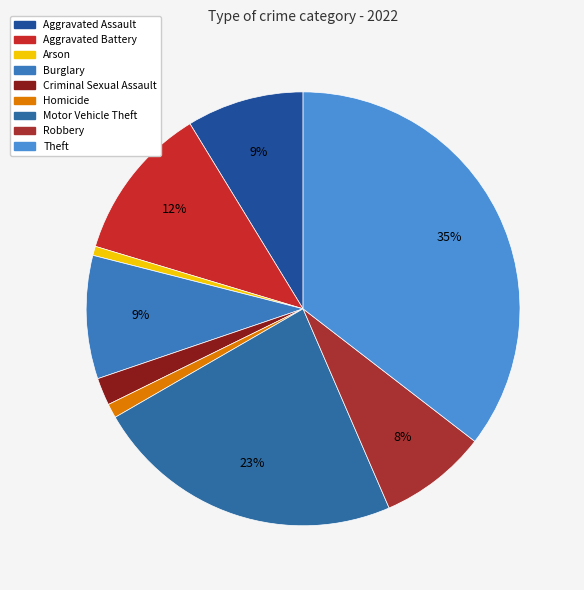

Rank the categories by value from lowest to highest.

Arson, Homicide, Criminal Sexual Assault, Robbery, Aggravated Assault, Burglary, Aggravated Battery, Motor Vehicle Theft, Theft